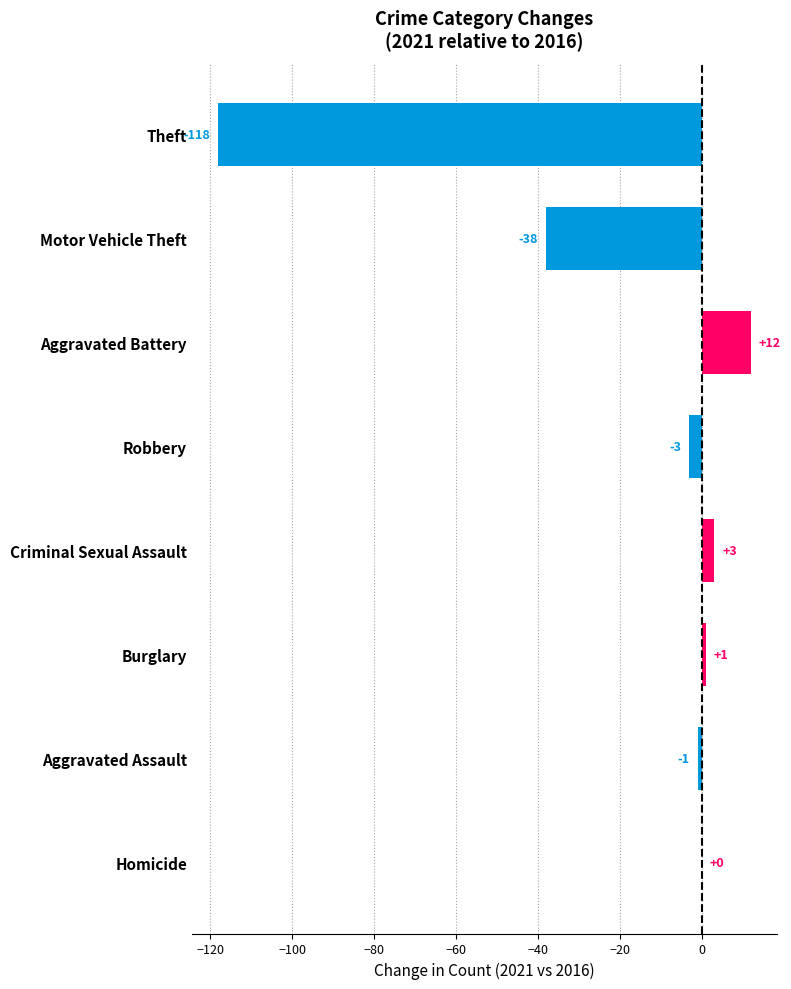

Between Homicide and Aggravated Battery, which is larger?

Aggravated Battery